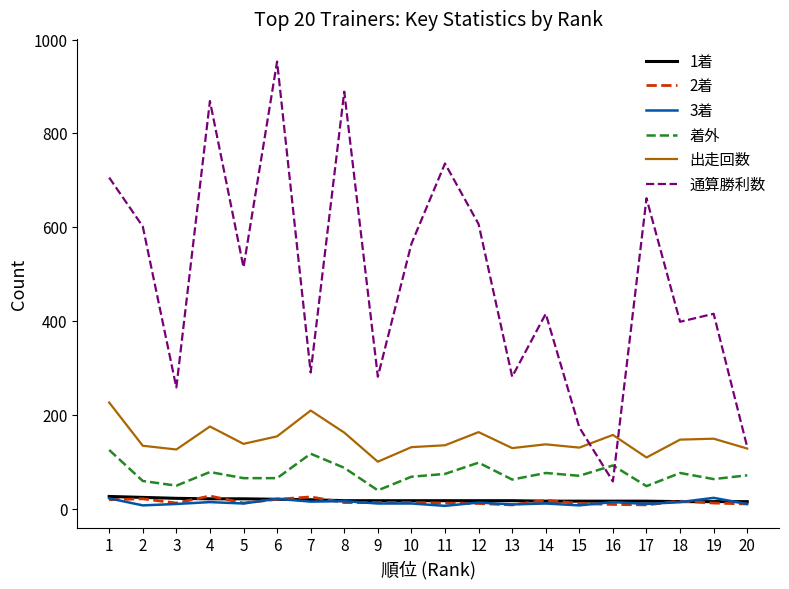

True or false: 着外 and 通算勝利数 cross at least once.

True